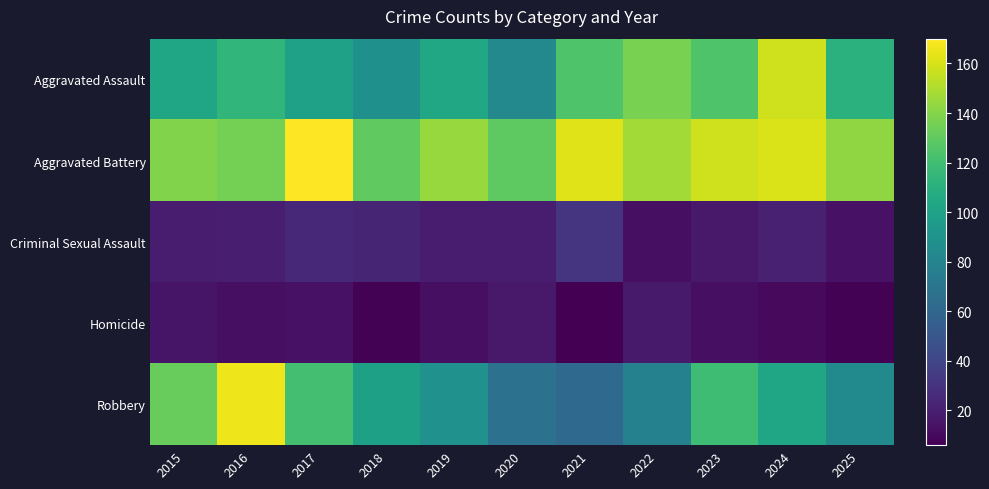

What is the spread (max minus min) of values at 2019?

132